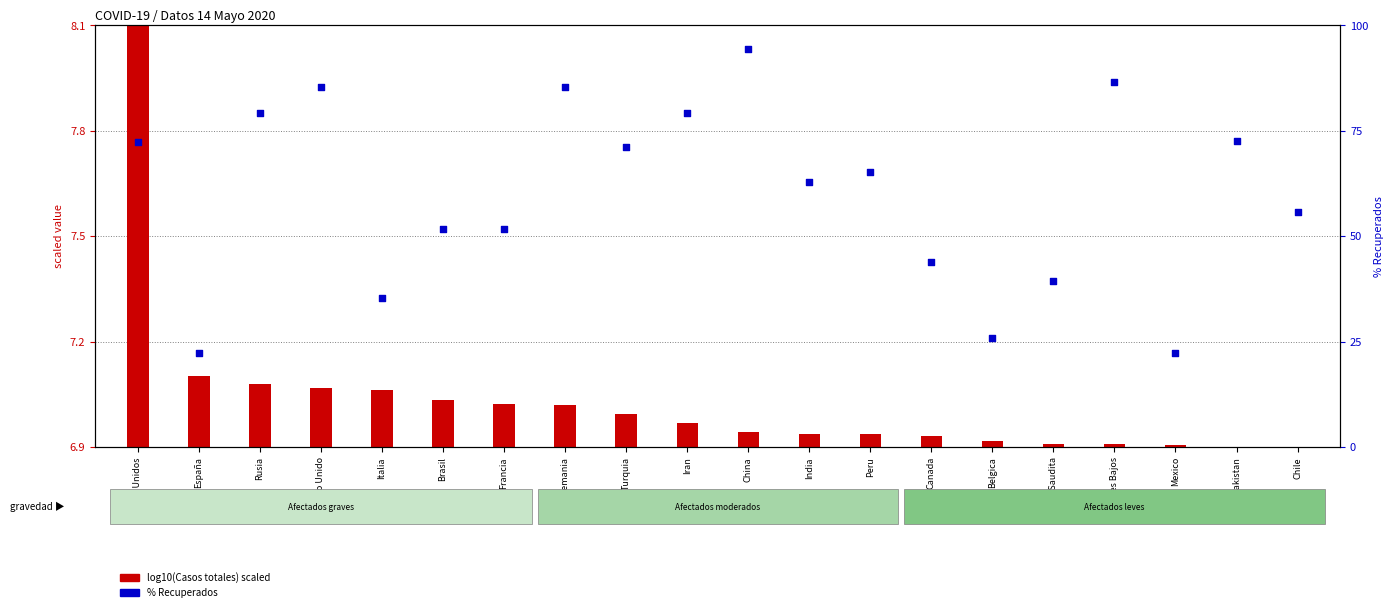

Which series reaches the maximum Y coordinate?

% Recuperados